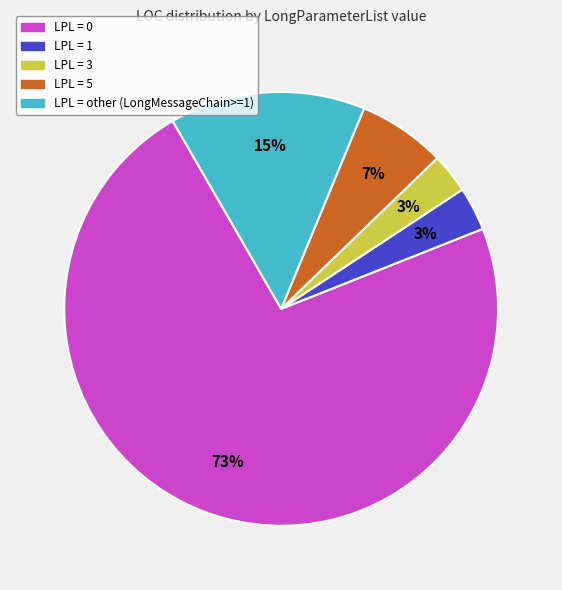

What percentage is the LPL = other (LongMessageChain>=1) slice, to the nearest percent?

15%